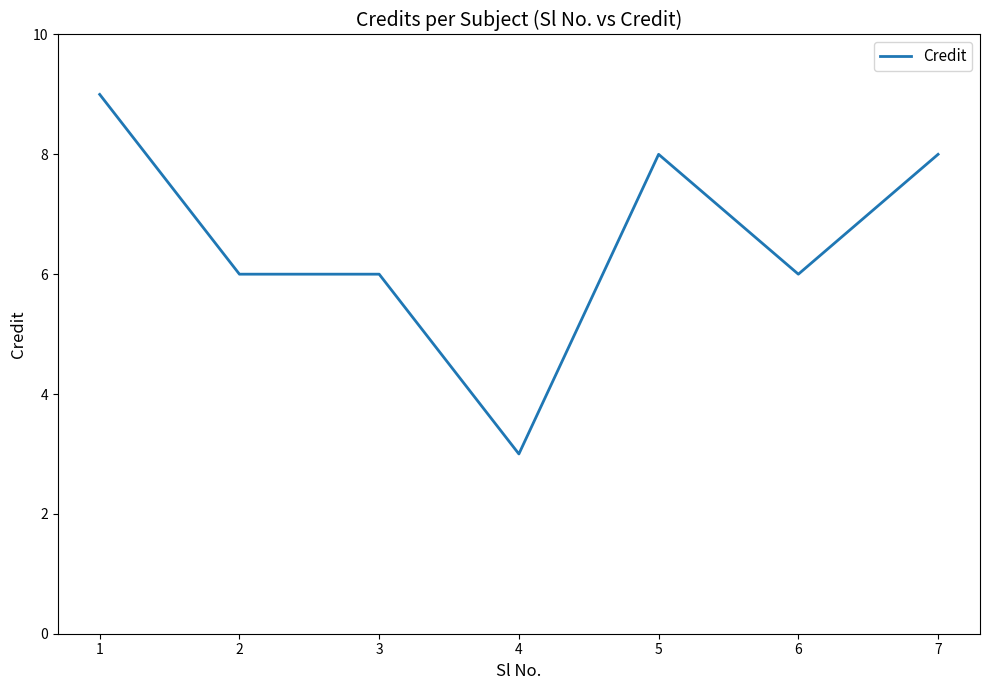

How many distinct data groups are displayed?

1